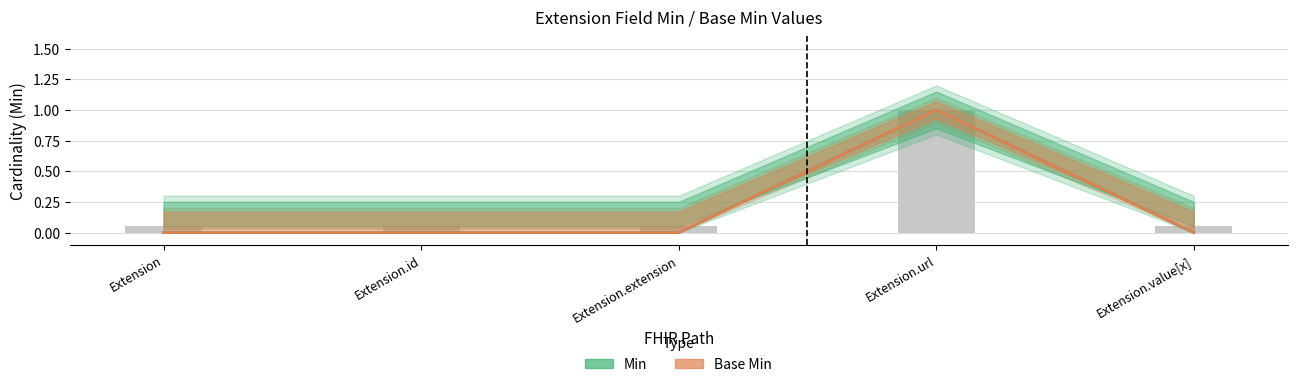

True or false: Base Min has a value of 1 at Extension.url.

True